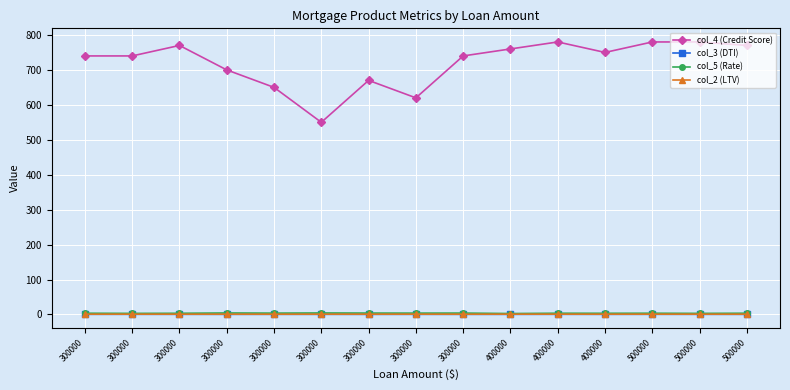

Reading right to left, transcribe all the data shown in this chart.

col_4 (Credit Score): 770.0	780.0	780.0	750.0	780.0	760.0	740.0	620.0	670.0	550.0	650.0	700.0	770.0	740.0	740.0
col_3 (DTI): 0.4	0.5	0.5	0.4	0.5	0.3	0.4	0.4	0.4	0.5	0.4	0.4	0.5	0.5	0.5
col_5 (Rate): 3.6	3.1	3.6	3.5	3.6	2.7	4.0	3.9	4.0	4.3	3.9	4.3	3.5	3.1	3.6
col_2 (LTV): 0.8	0.8	0.9	0.8	0.9	0.9	0.8	0.9	0.8	0.8	0.8	0.8	0.8	0.9	0.8